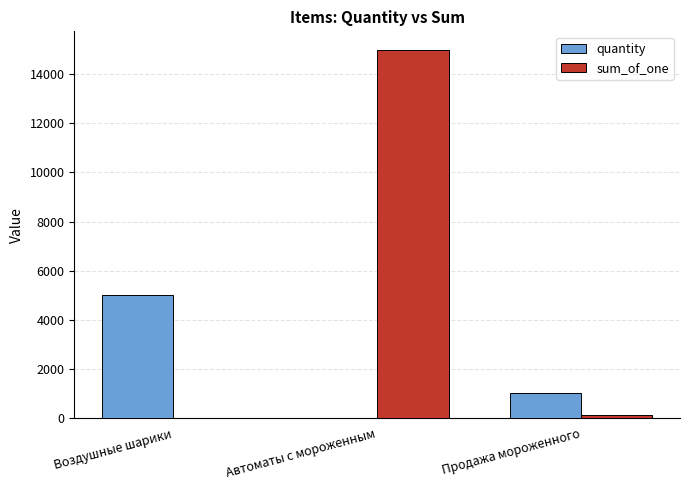

Is the value of sum_of_one at Автоматы с мороженным greater than the value of quantity at Продажа мороженного?

Yes